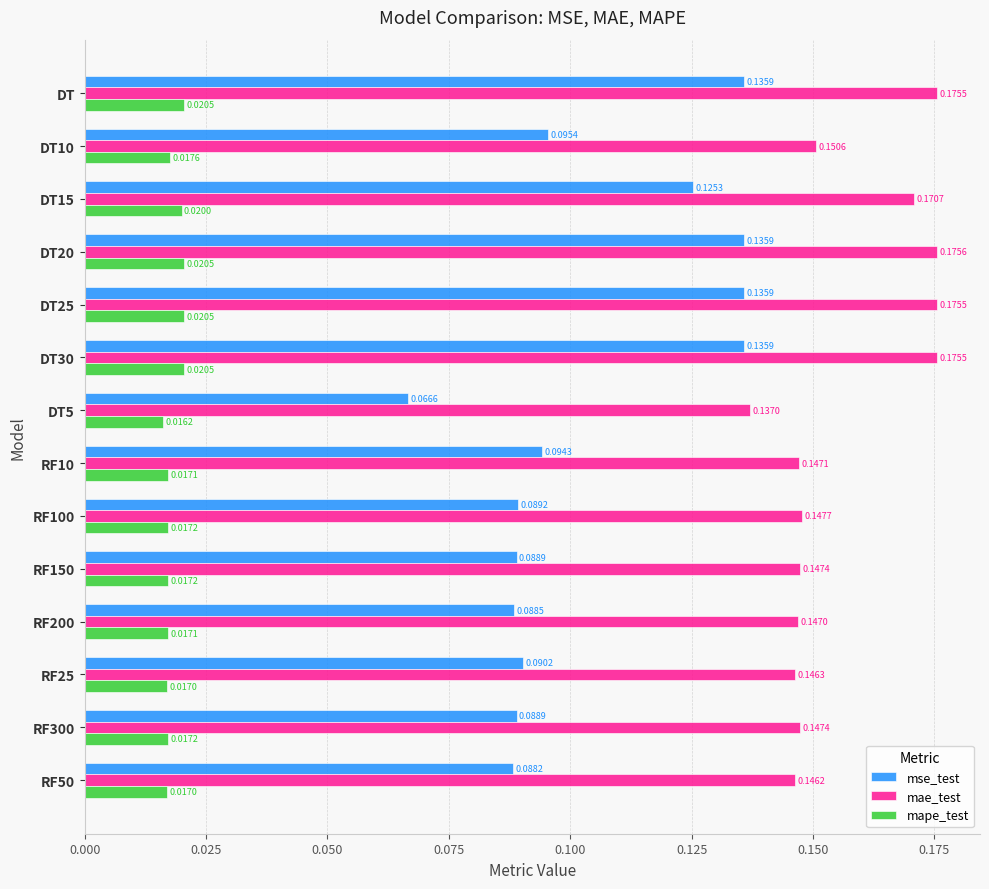

Which series changed the most between DT30 and RF200?

mse_test